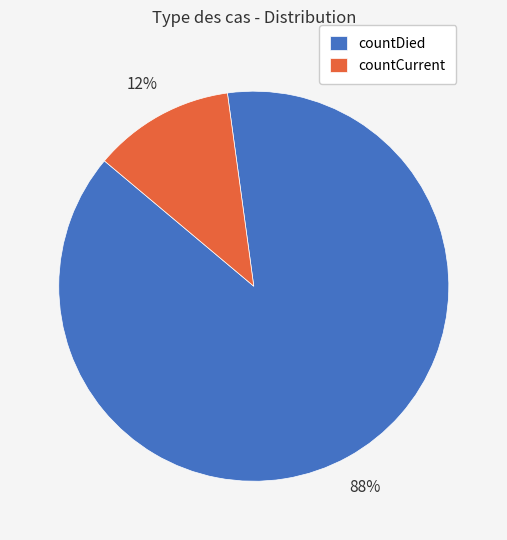

Do countDied and countCurrent together represent more than half of the pie?

Yes